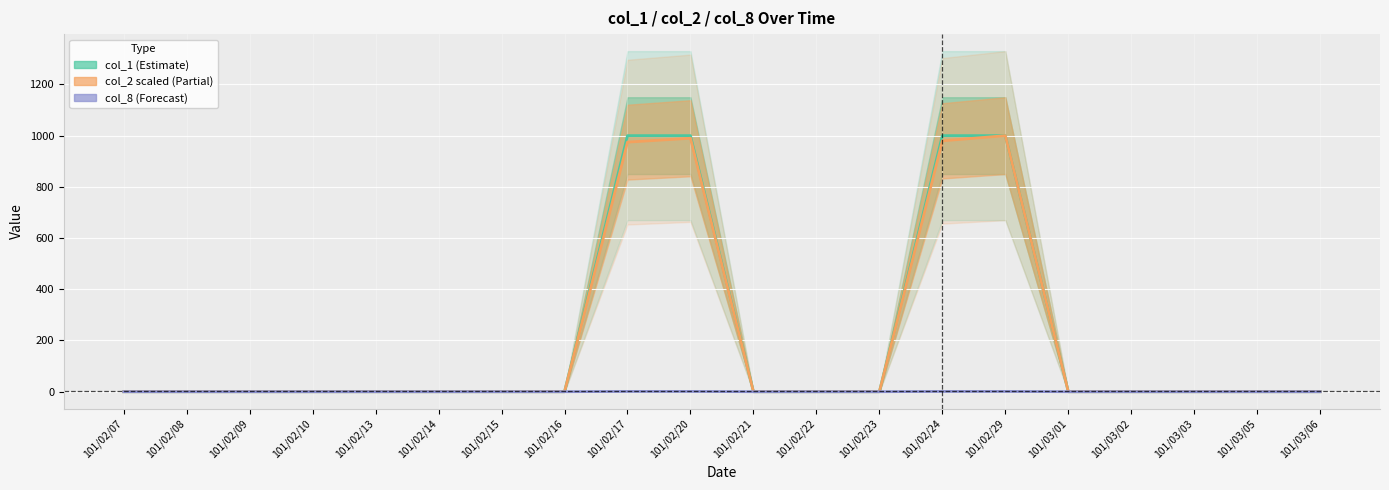

Reading left to right, extract all data points from this chart.

col_1: 101/02/07=0.0	101/02/08=0.0	101/02/09=0.0	101/02/10=0.0	101/02/13=0.0	101/02/14=0.0	101/02/15=0.0	101/02/16=0.0	101/02/17=1000.0	101/02/20=1000.0	101/02/21=0.0	101/02/22=0.0	101/02/23=0.0	101/02/24=1000.0	101/02/29=1000.0	101/03/01=0.0	101/03/02=0.0	101/03/03=0.0	101/03/05=0.0	101/03/06=0.0
col_2 (scaled): 101/02/07=0.0	101/02/08=0.0	101/02/09=0.0	101/02/10=0.0	101/02/13=0.0	101/02/14=0.0	101/02/15=0.0	101/02/16=0.0	101/02/17=974.6	101/02/20=989.8	101/02/21=0.0	101/02/22=0.0	101/02/23=0.0	101/02/24=979.7	101/02/29=1000.0	101/03/01=0.0	101/03/02=0.0	101/03/03=0.0	101/03/05=0.0	101/03/06=0.0
col_8: 101/02/07=0.0	101/02/08=0.0	101/02/09=0.0	101/02/10=0.0	101/02/13=0.0	101/02/14=0.0	101/02/15=0.0	101/02/16=0.0	101/02/17=1.0	101/02/20=1.0	101/02/21=0.0	101/02/22=0.0	101/02/23=0.0	101/02/24=1.0	101/02/29=1.0	101/03/01=0.0	101/03/02=0.0	101/03/03=0.0	101/03/05=0.0	101/03/06=0.0